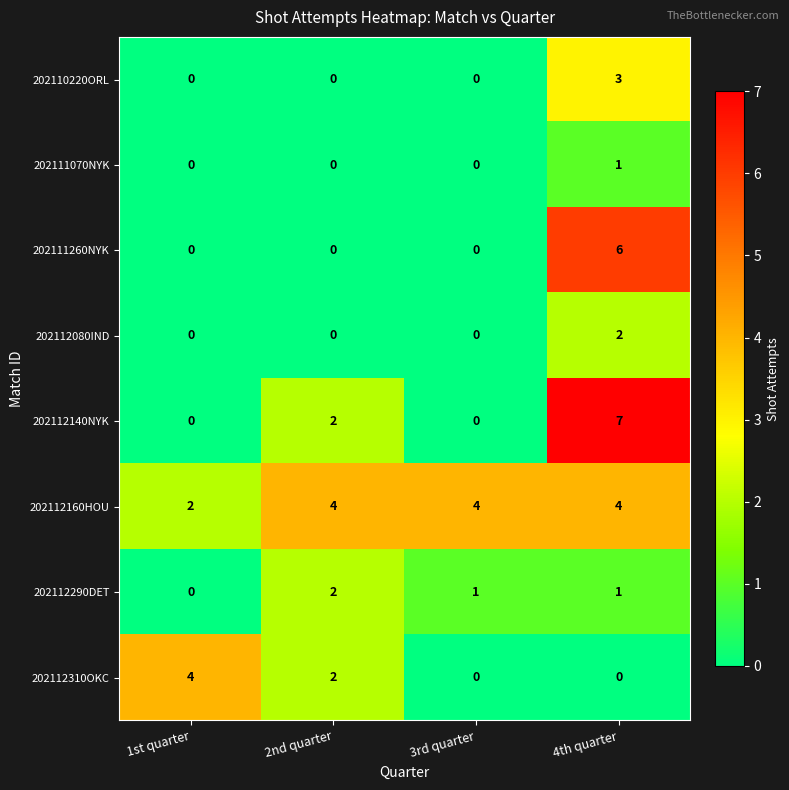

The 202112160HOU series shows 1 at 1st quarter. True or false?

False